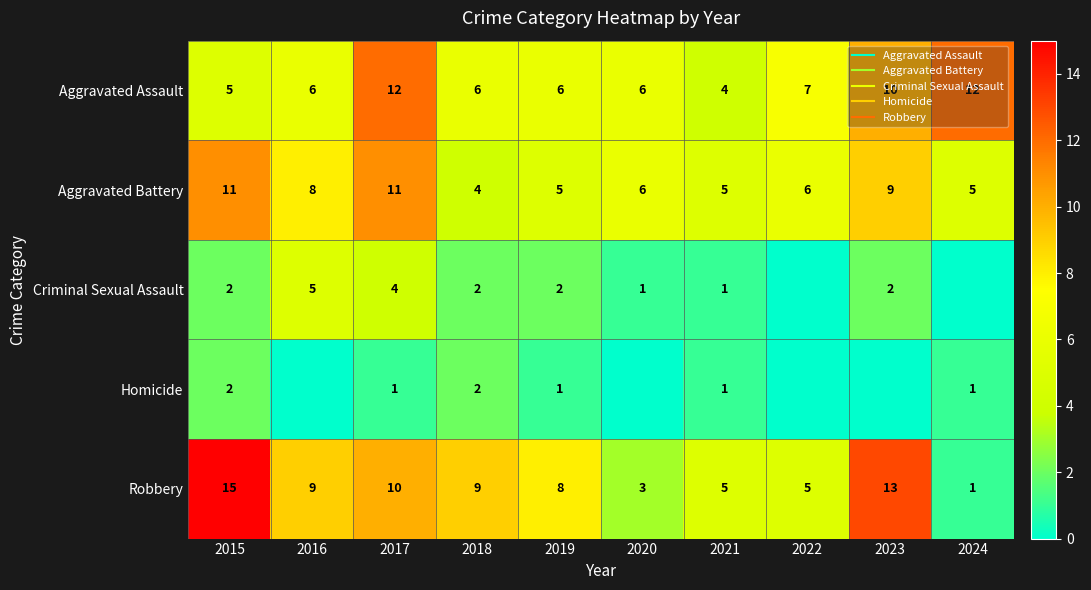

What is the approximate value of Criminal Sexual Assault at 2019?

2